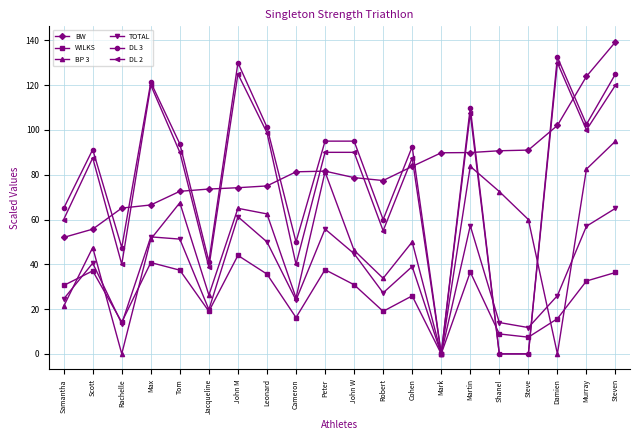

What is the difference between the second highest and second lowest values in the BW series?

68.2